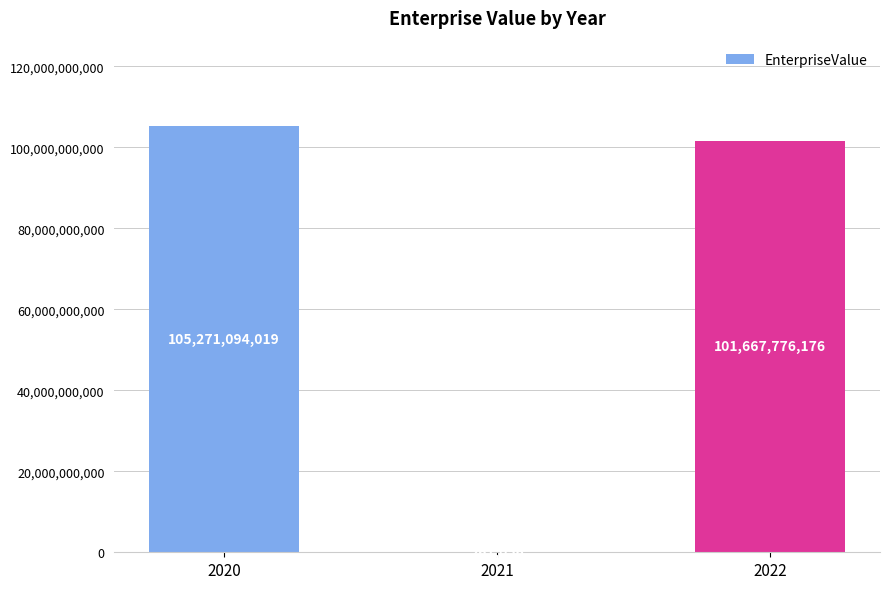

What is the sum of all values?

206939131251